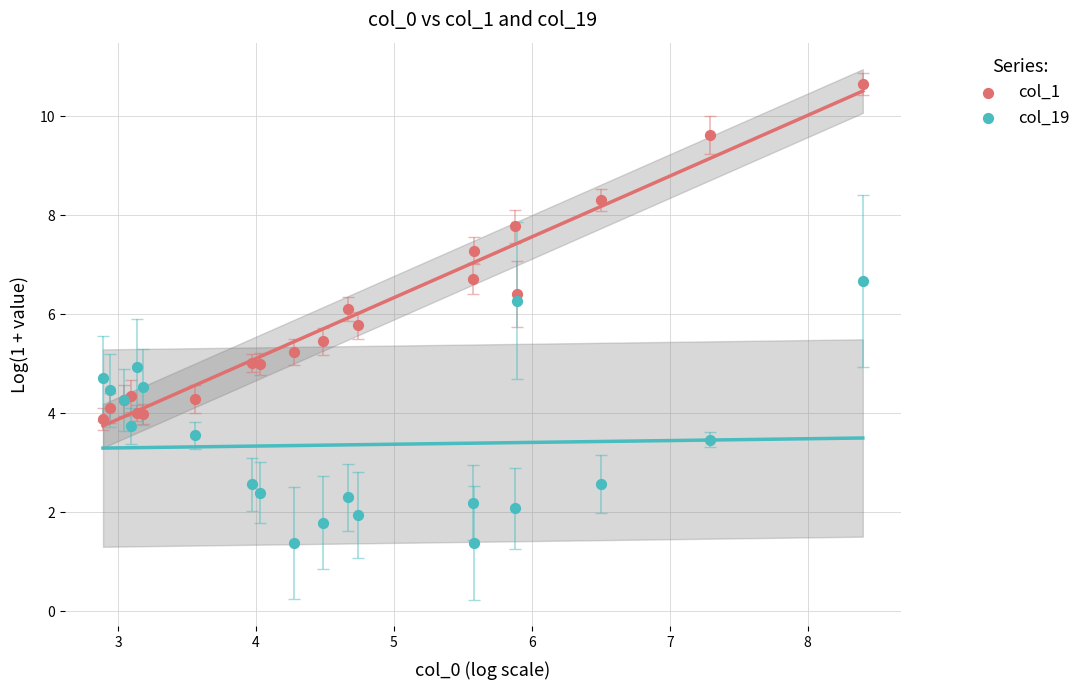

Which series reaches the minimum Y coordinate?

col_19